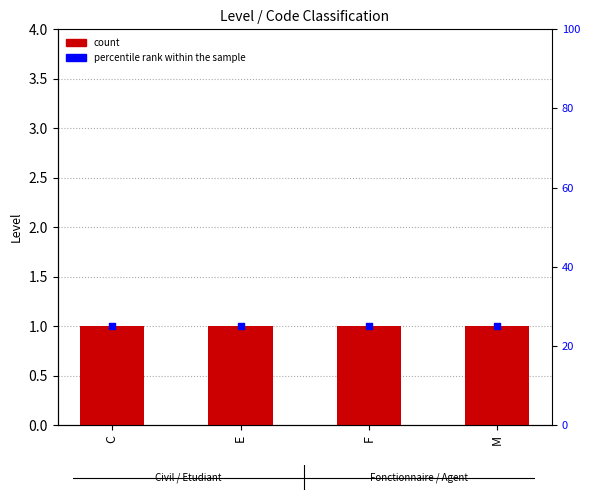

What are all the series names shown in the legend?

count, percentile rank within the sample